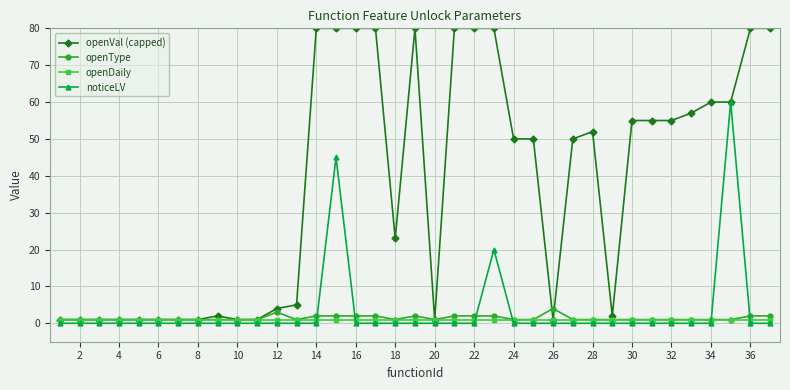

Reading left to right, what are all the values shown in this chart?

openVal (capped): 1	1	1	1	1	1	1	1	2	1	1	4	5	80	80	80	80	23	80	1	80	80	80	50	50	1	50	52	2	55	55	55	57	60	60	80	80
openType: 1	1	1	1	1	1	1	1	1	1	1	3	1	2	2	2	2	1	2	1	2	2	2	1	1	4	1	1	1	1	1	1	1	1	1	2	2
openDaily: 1	1	1	1	1	1	1	1	1	1	1	1	1	1	1	1	1	1	1	1	1	1	1	1	1	1	1	1	1	1	1	1	1	1	1	1	1
noticeLV: 0	0	0	0	0	0	0	0	0	0	0	0	0	0	45	0	0	0	0	0	0	0	20	0	0	0	0	0	0	0	0	0	0	0	60	0	0